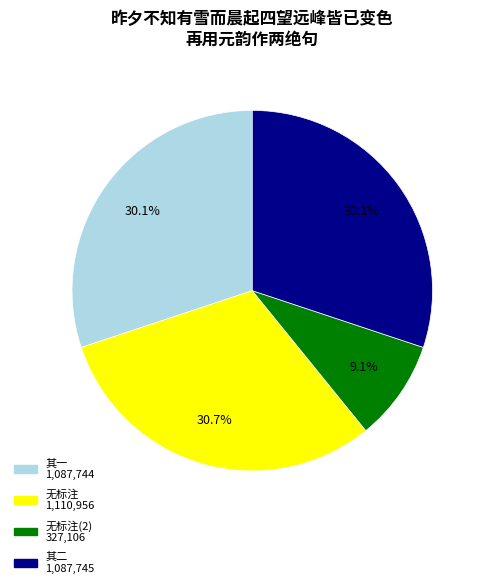

Is there any slice that represents more than half of the pie?

No